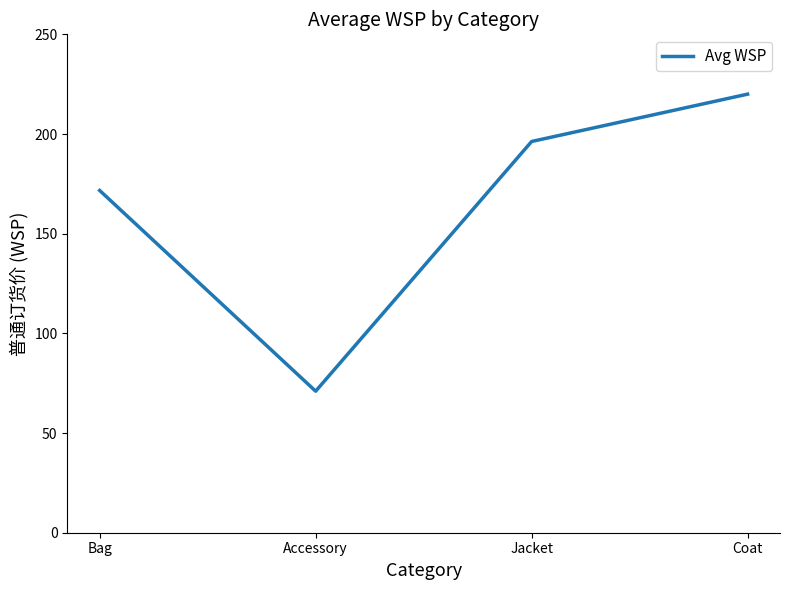

Which category has the lowest value across all series?

Accessory